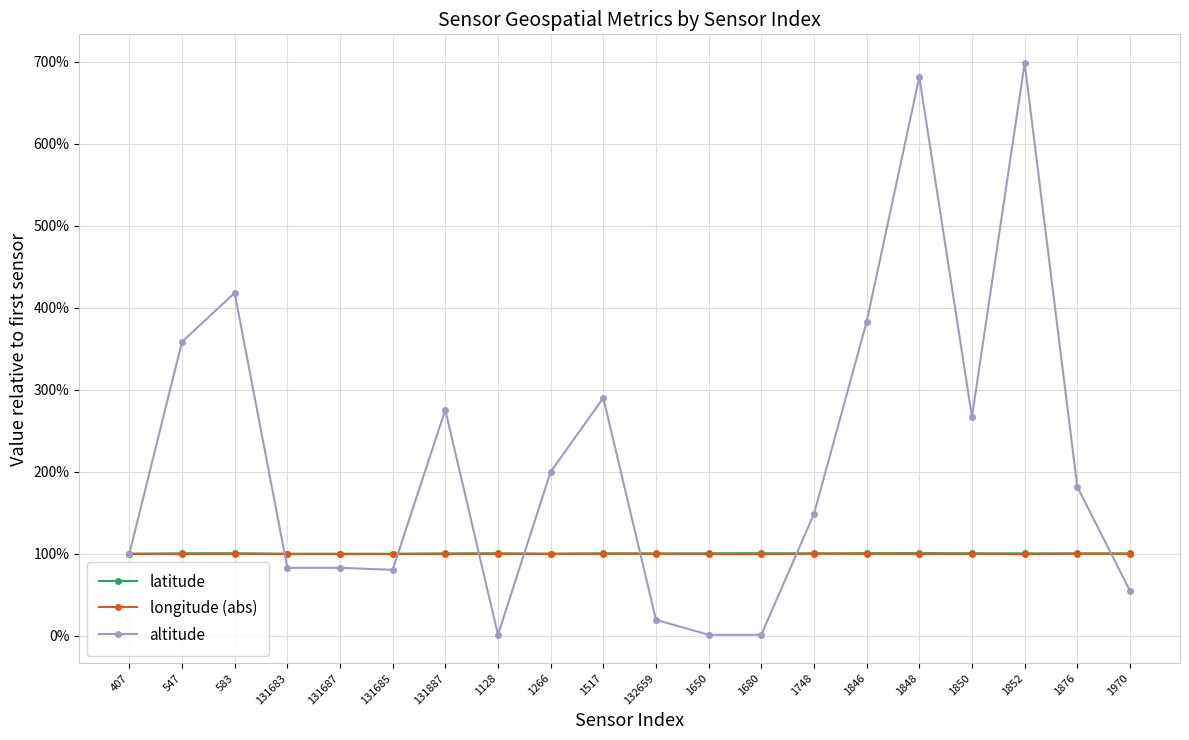

Which series changed the most between 131887 and 1680?

altitude